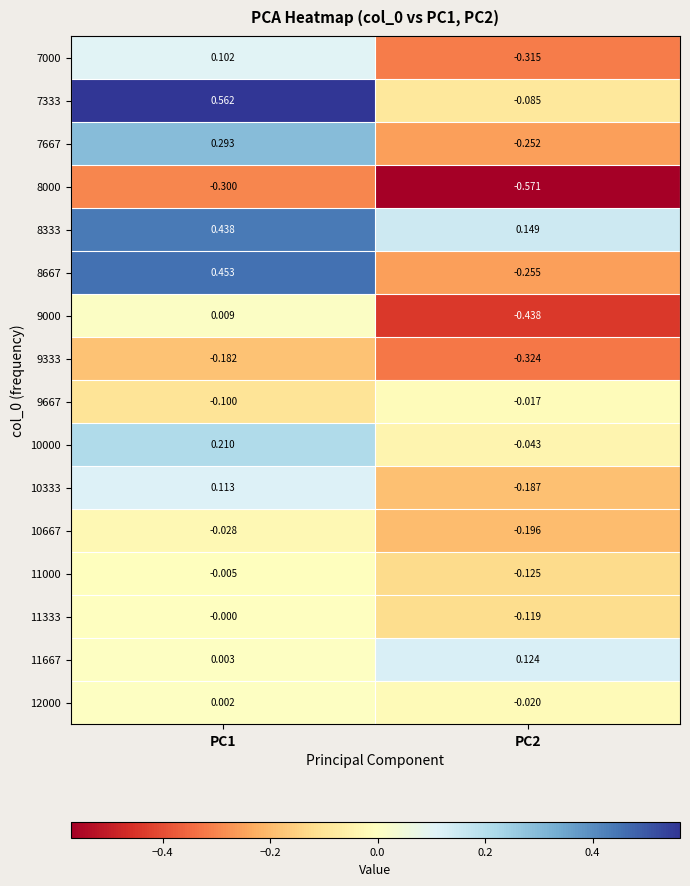

Is the value of 11333 at PC2 greater than the value of 12000 at PC2?

No